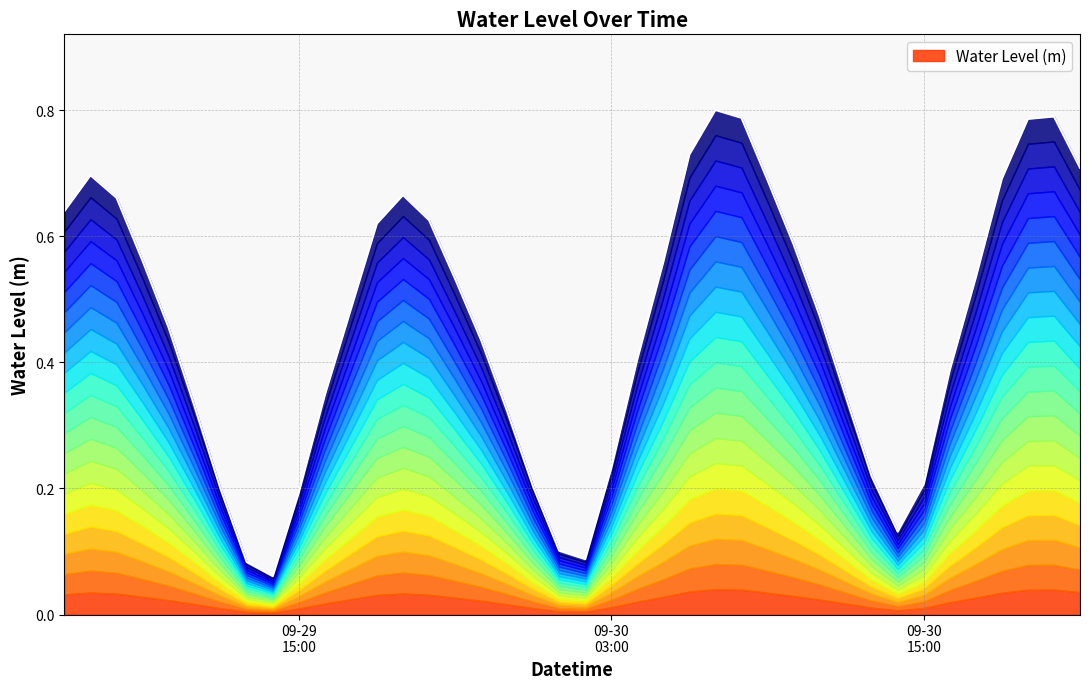

What is the smallest value displayed?

0.1